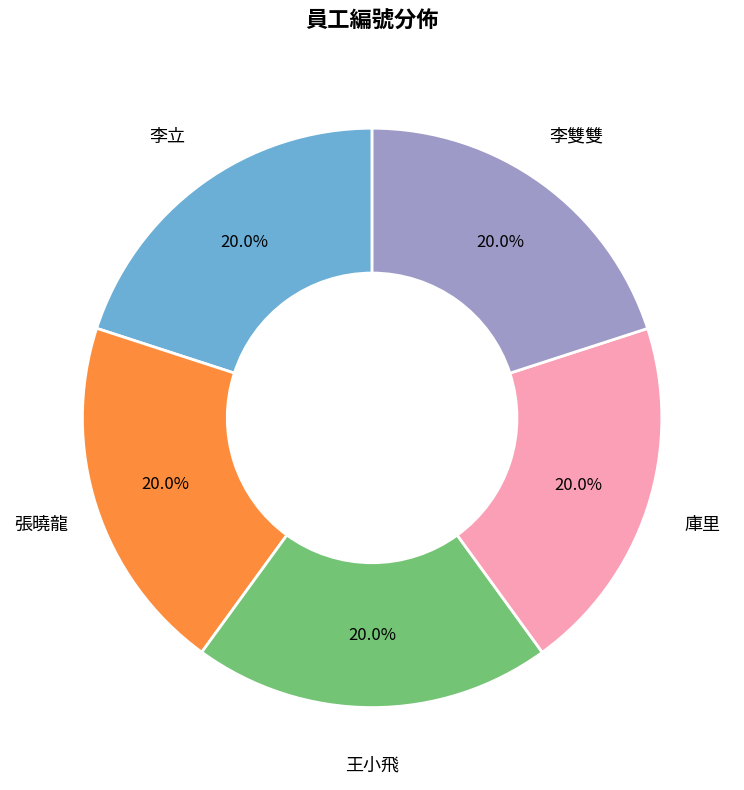

Count the number of slices in the pie.

5